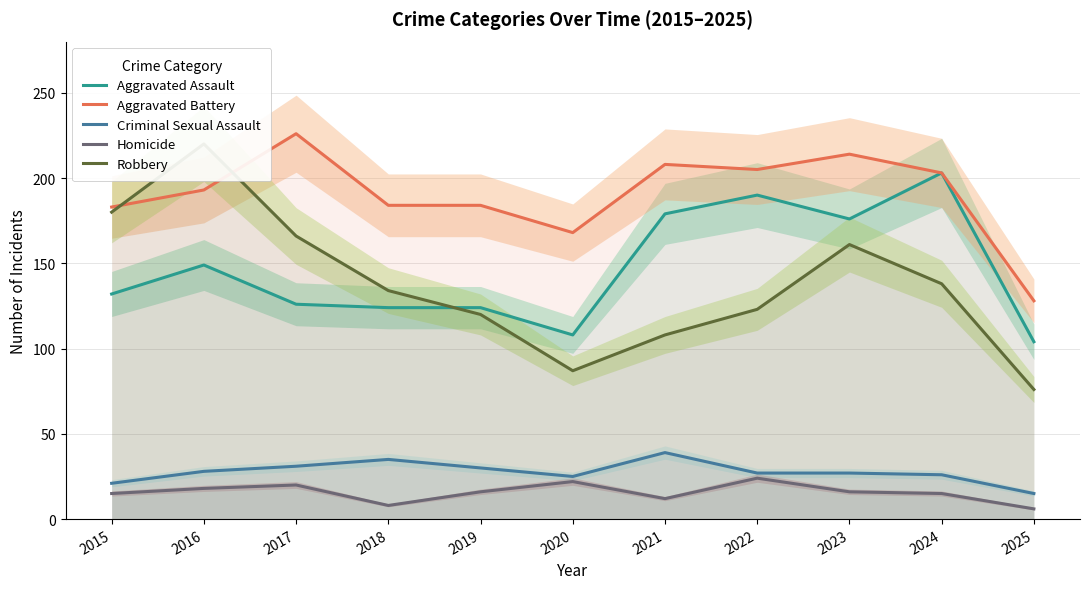

What is the smallest value displayed?

6